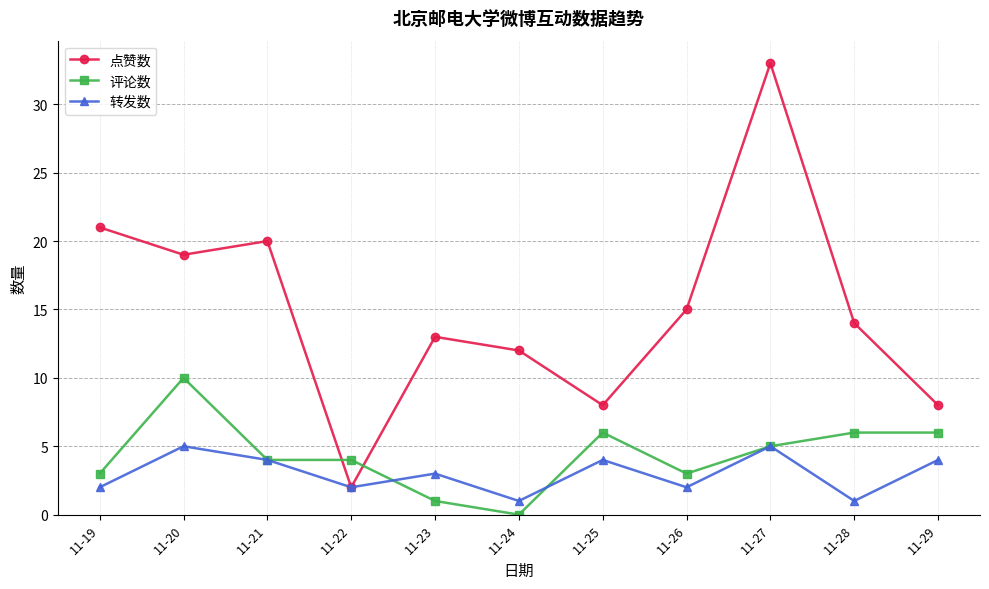

Is this an area chart (filled region under the line)?

No